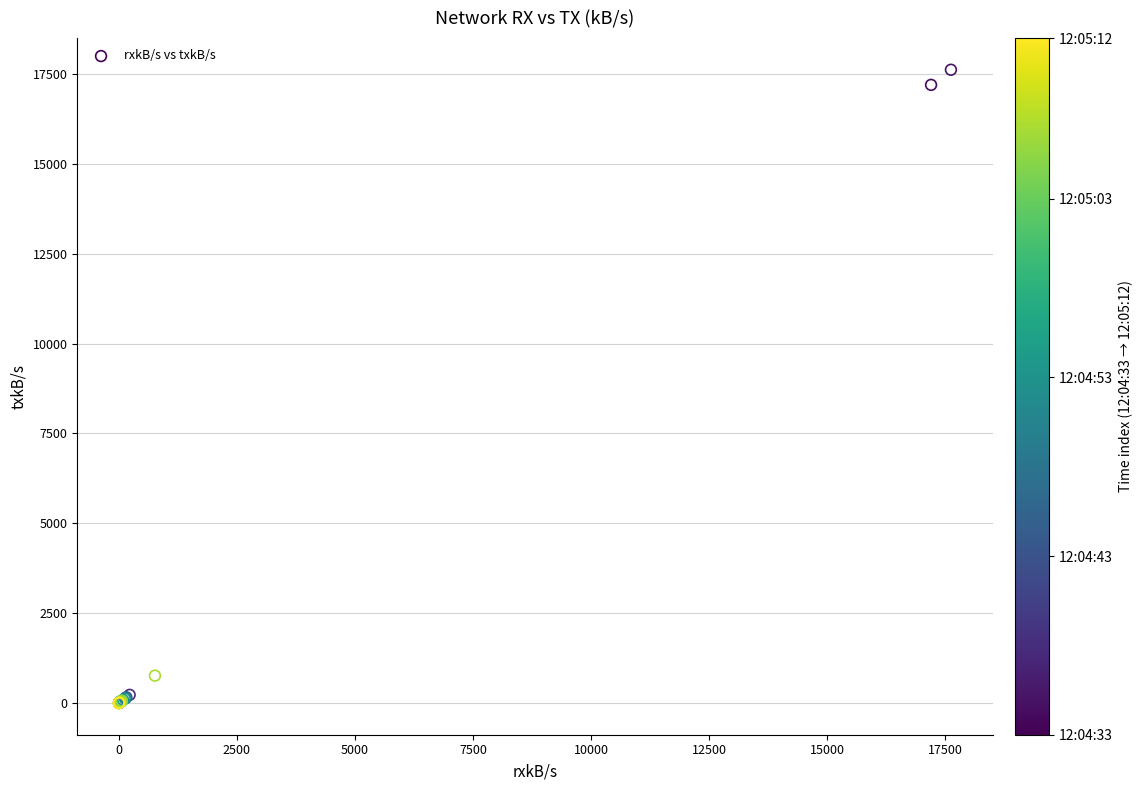

What Y value in the scatter plot is closest to 8809?

763.7